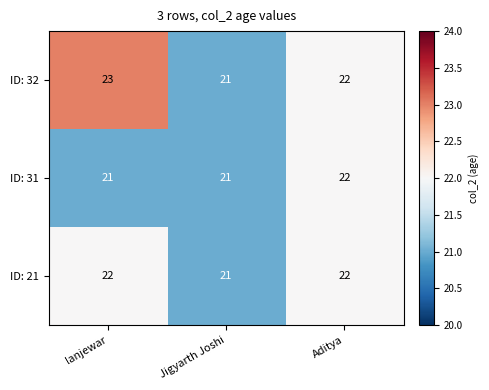

Where is ID: 32 nearest to the value 22?

Aditya